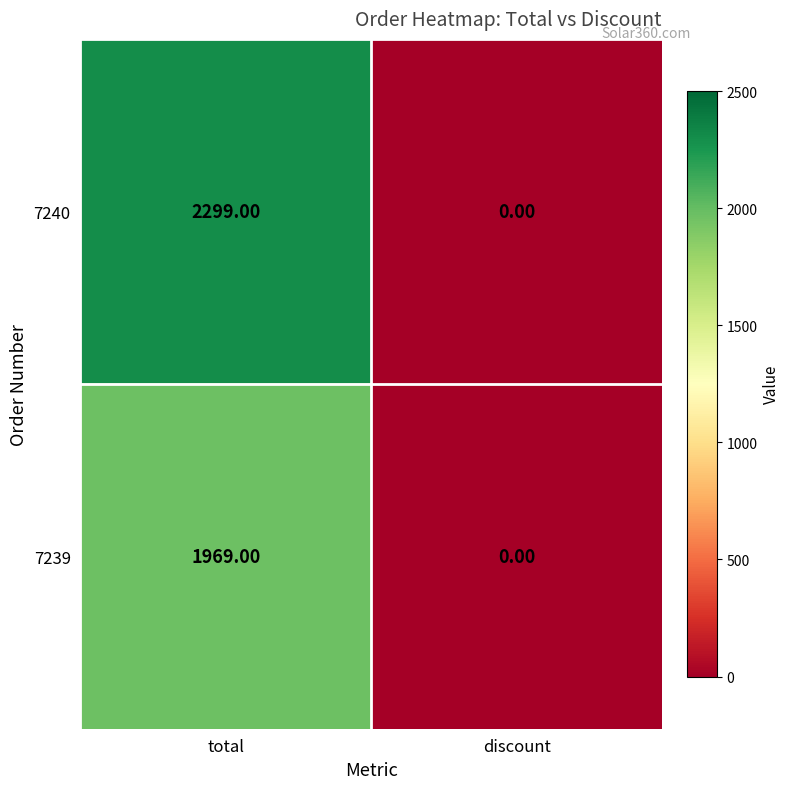

What is the total value across all series at total?

4268